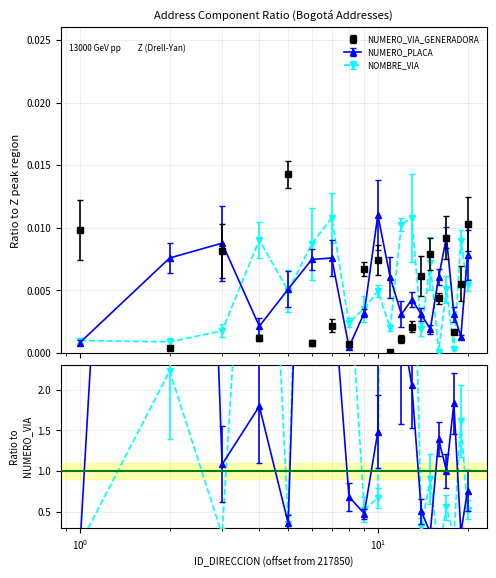

Where is the first local maximum for NUMERO_PLACA_DIRECCION?

217853